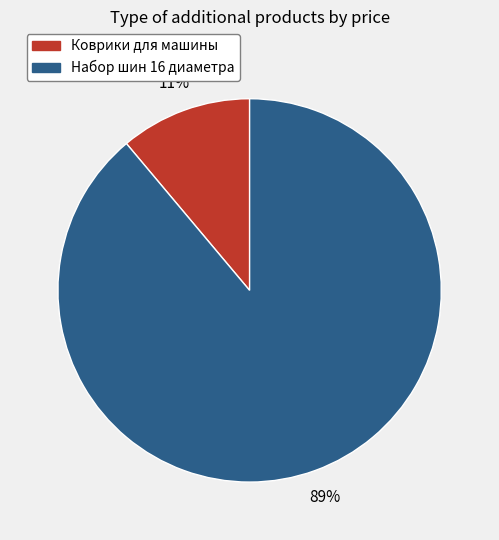

True or false: Коврики для машины accounts for 11% of the total.

True